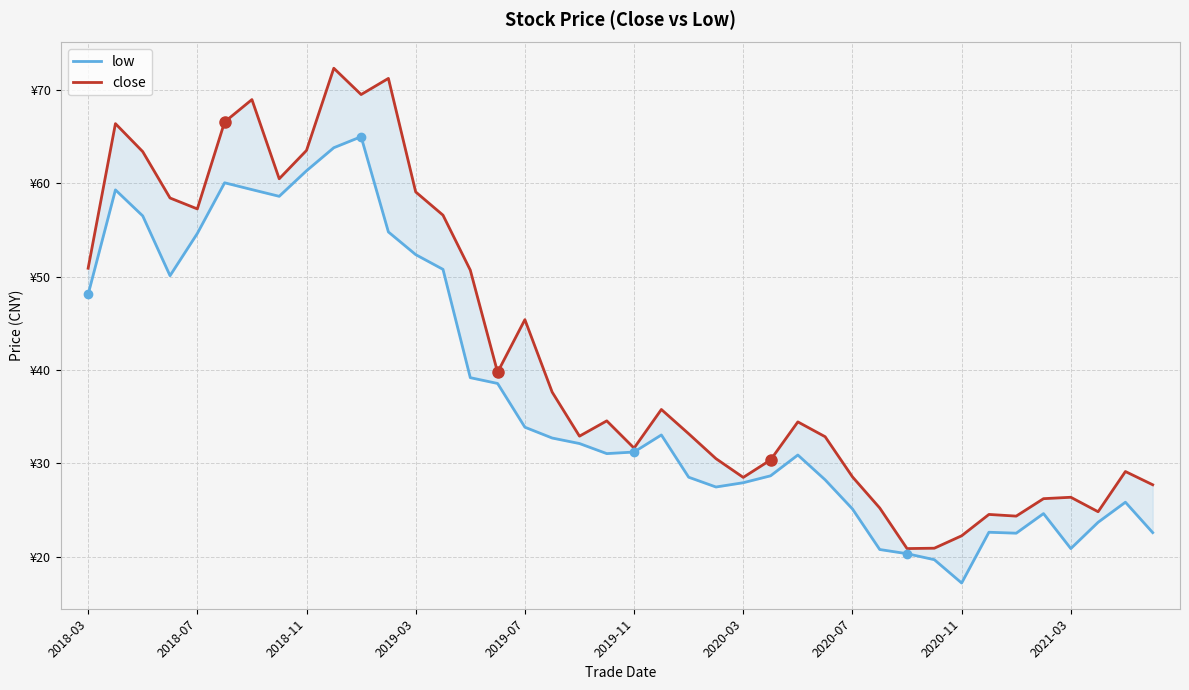

Which has a higher value, 35 or 38?

38